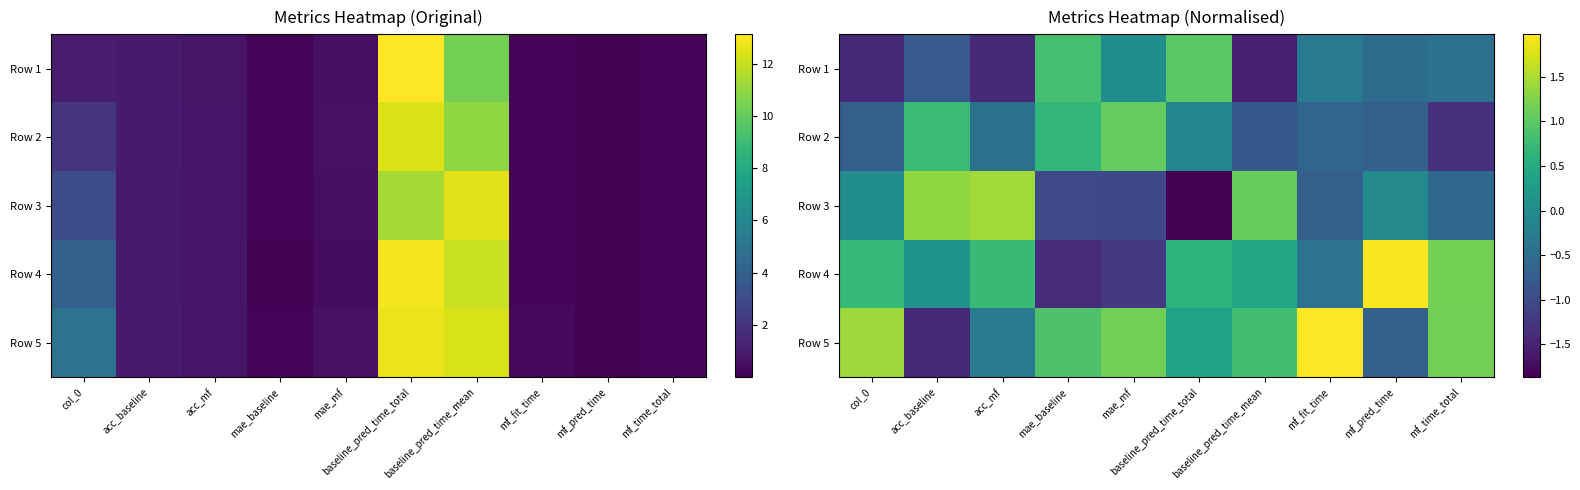

At which label does Row 5 reach its minimum?

acc_baseline